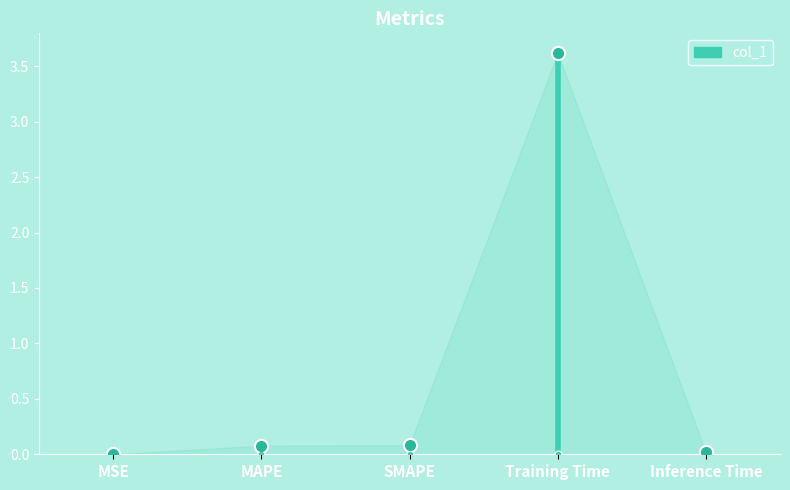

Is it true that the value at MSE is 0.0?

True